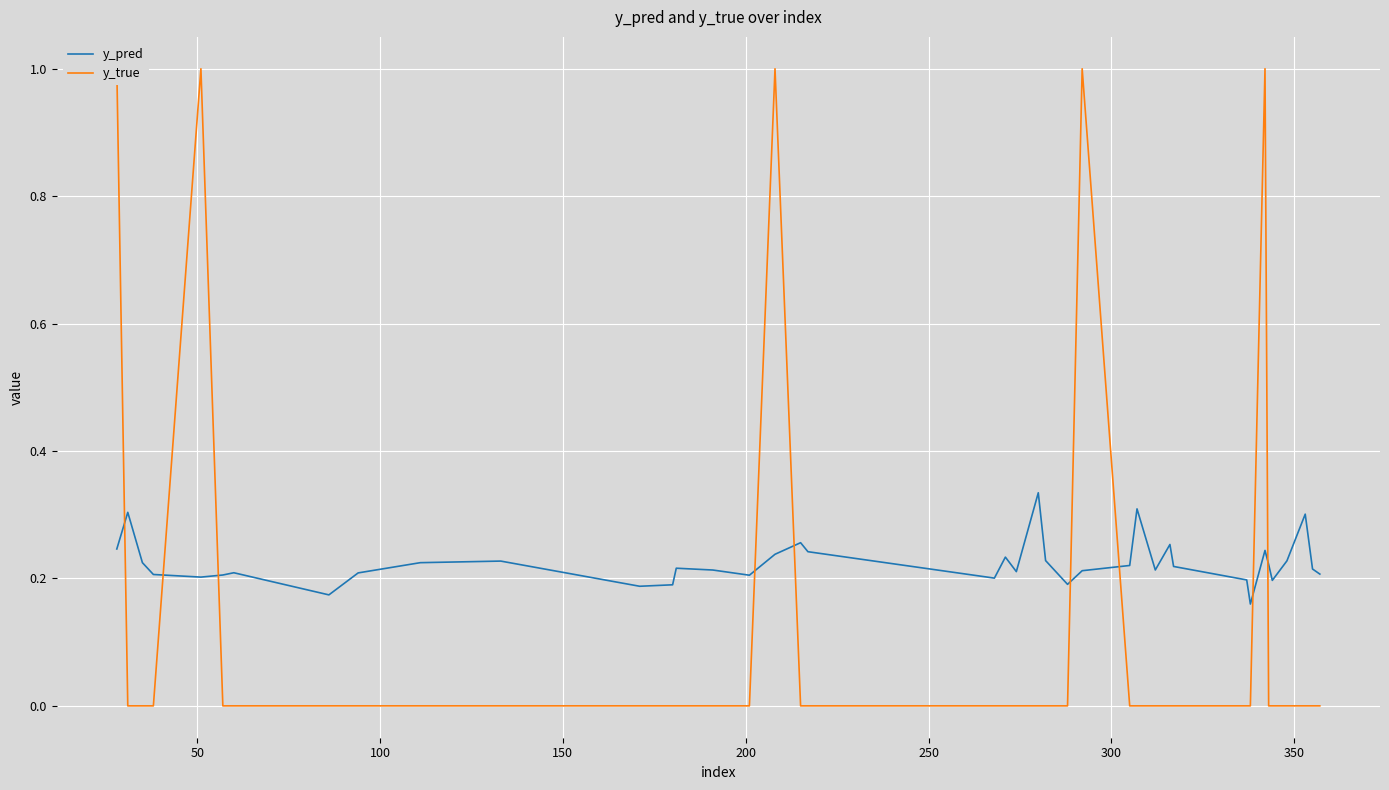

Reading left to right, what are all the values shown in this chart?

y_pred: 0.2	0.3	0.2	0.2	0.2	0.2	0.2	0.2	0.2	0.2	0.2	0.2	0.2	0.2	0.2	0.2	0.2	0.3	0.2	0.2	0.2	0.2	0.3	0.2	0.2	0.2	0.2	0.3	0.2	0.3	0.2	0.2	0.2	0.2	0.2	0.2	0.2	0.3	0.2	0.2
y_true: 1.0	0.0	0.0	0.0	1.0	0.0	0.0	0.0	0.0	0.0	0.0	0.0	0.0	0.0	0.0	0.0	1.0	0.0	0.0	0.0	0.0	0.0	0.0	0.0	0.0	1.0	0.0	0.0	0.0	0.0	0.0	0.0	0.0	1.0	0.0	0.0	0.0	0.0	0.0	0.0